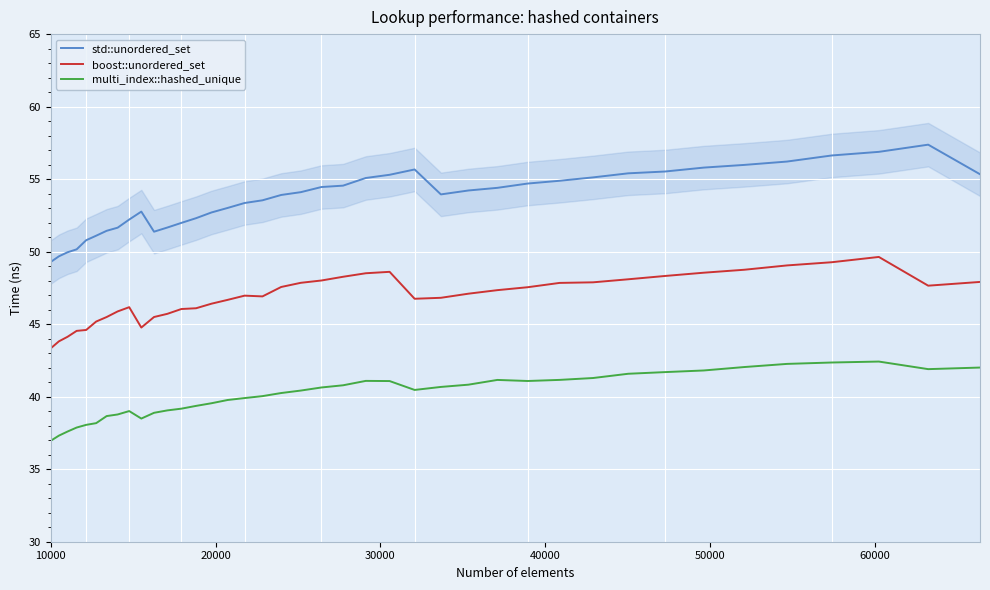

True or false: boost::unordered_set and multi_index::hashed_unique cross at least once.

False